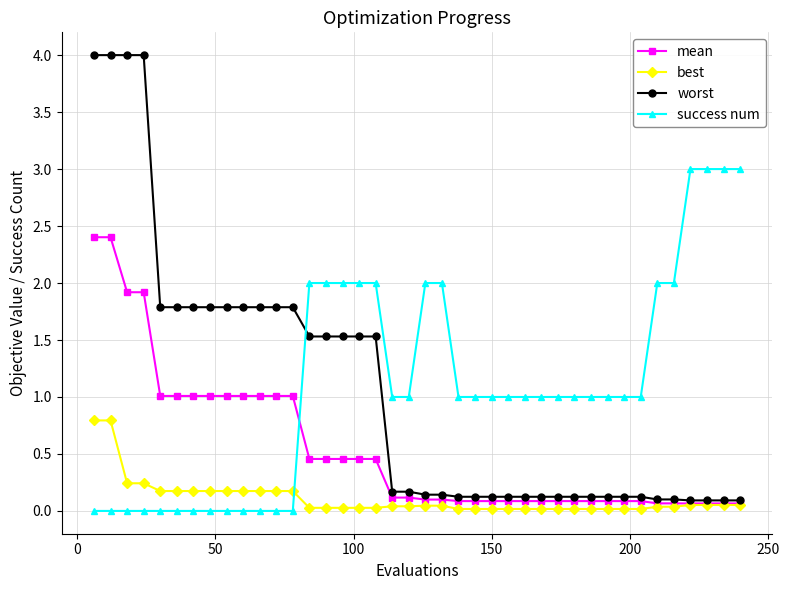

What is the value of the mean point at the 9th from the left?

1.0